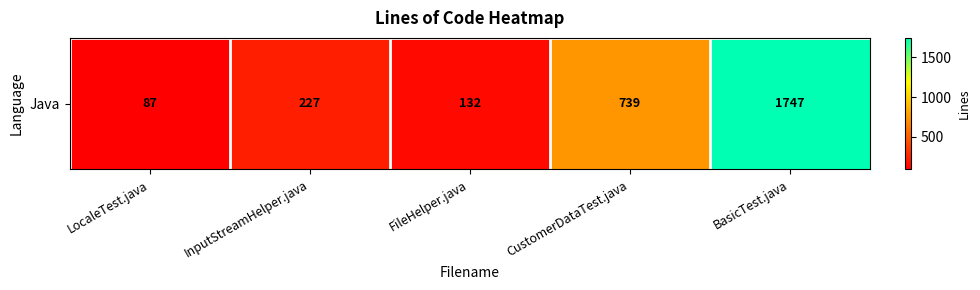

What is the change in value from InputStreamHelper.java to BasicTest.java?

+1520